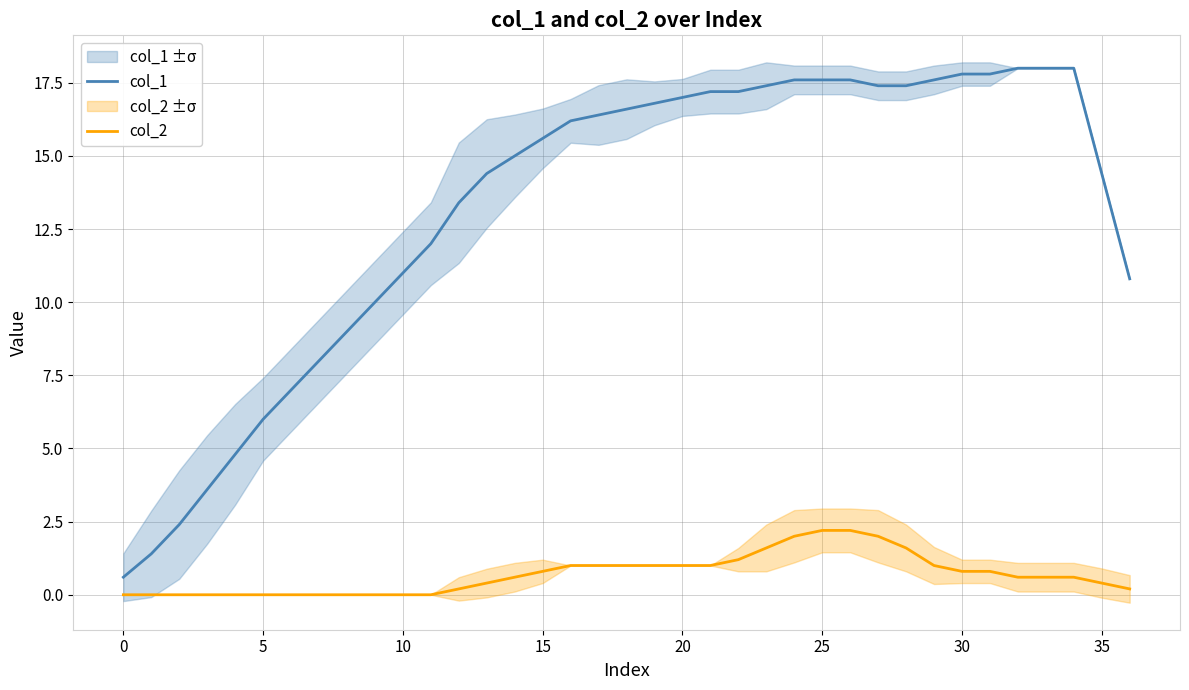

At which category is the sum across all series the highest?

25